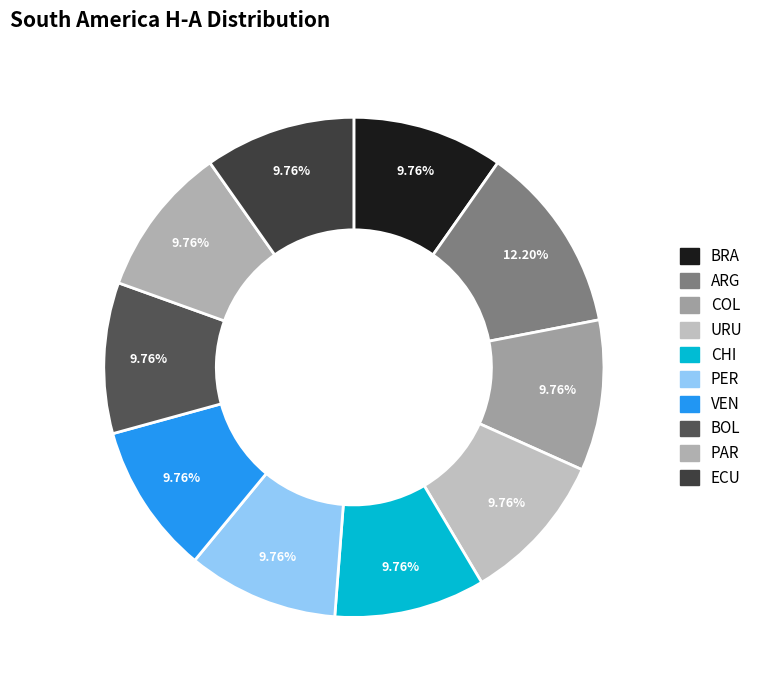

Is it true that PAR is 10% of the pie?

True